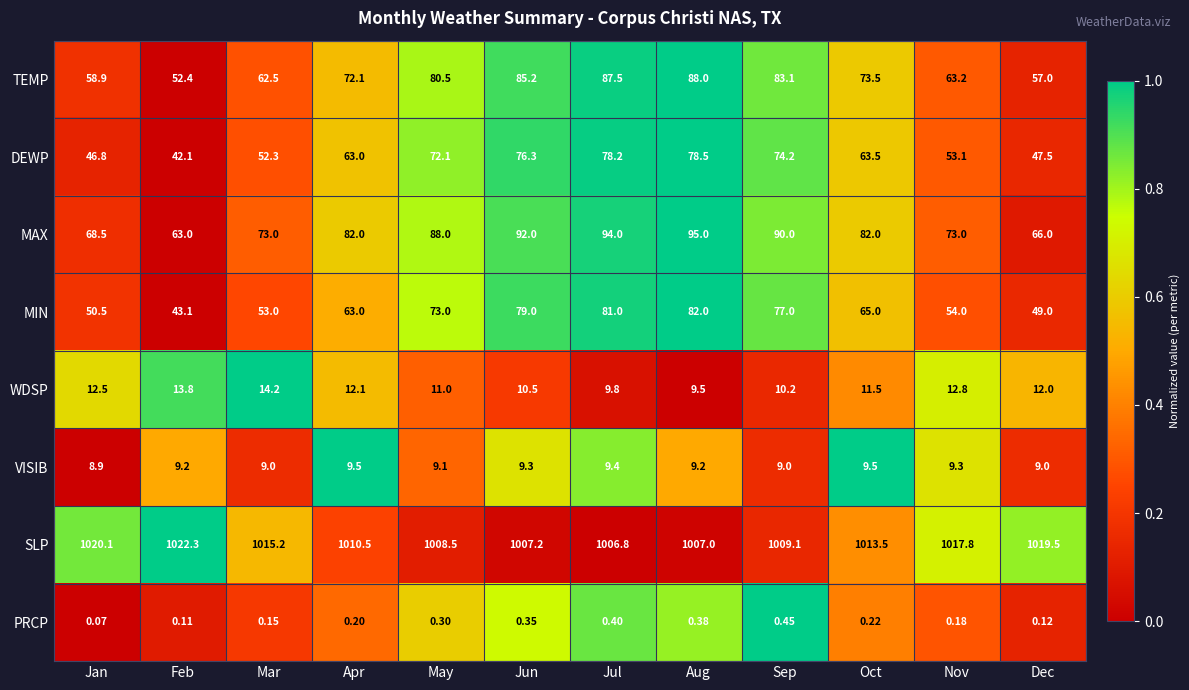

Between Mar and May, which series saw the biggest shift?

MIN